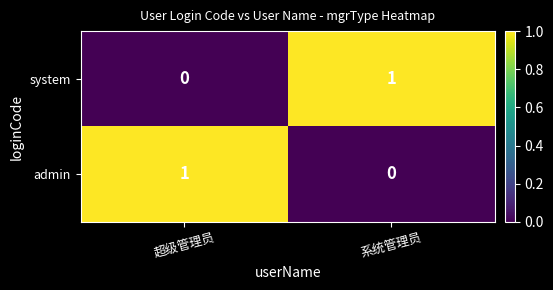

Rank the series at 超级管理员 from highest to lowest value.

admin, system